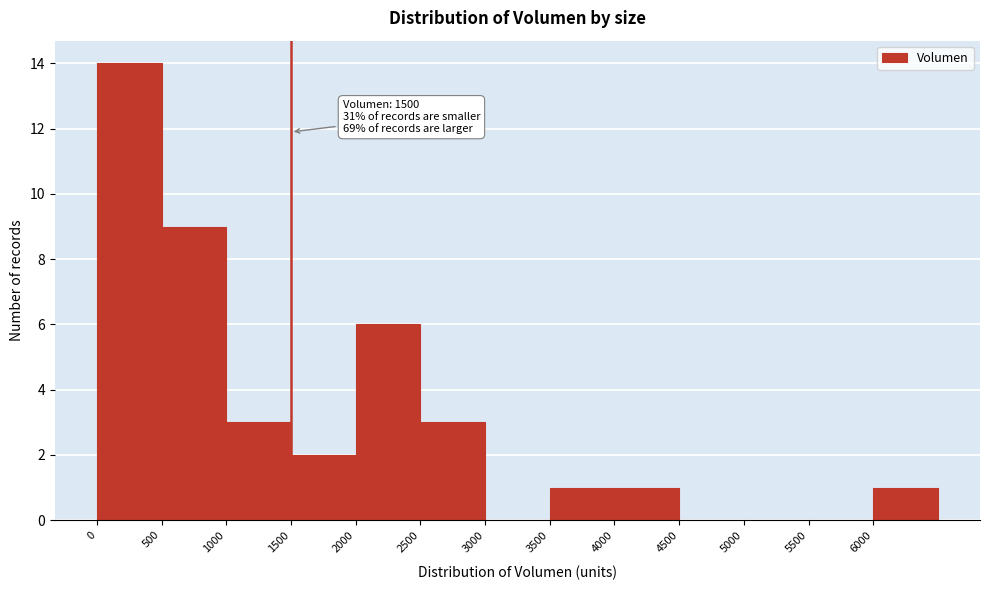

Which range on the x-axis has the tallest bar?

0 to 500